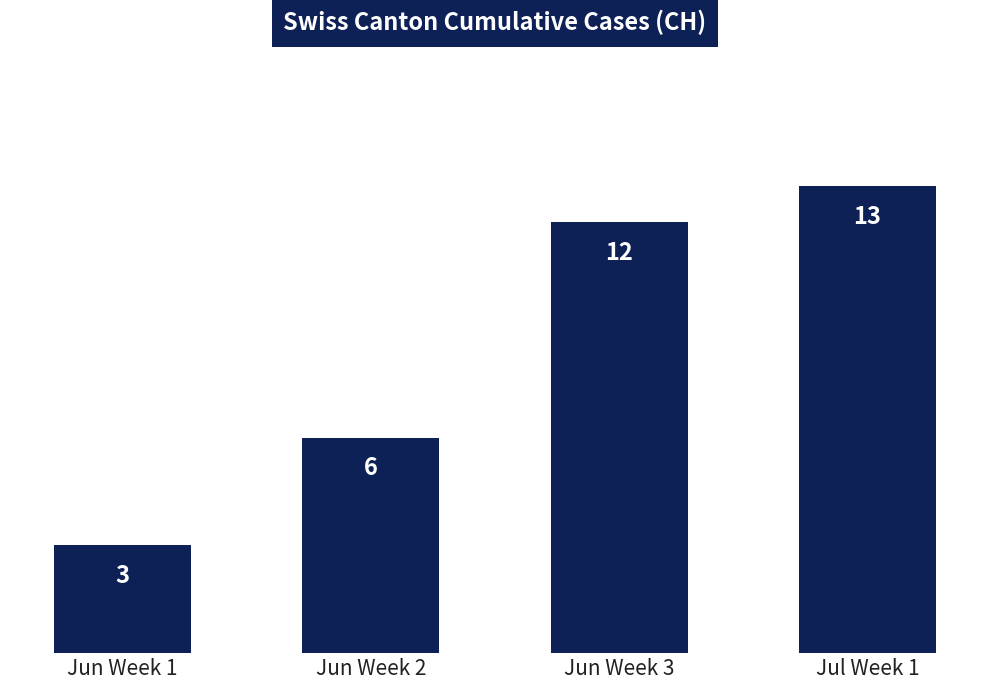

What is the value of the 2nd bar from the left?

6